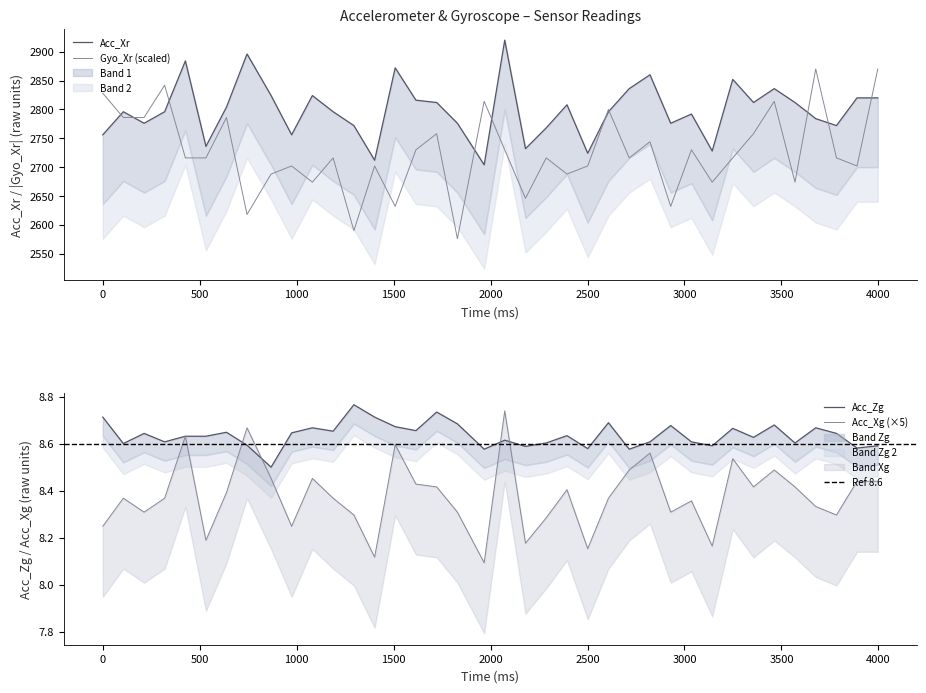

Which series has the largest range (max minus min)?

Gyo_Xr